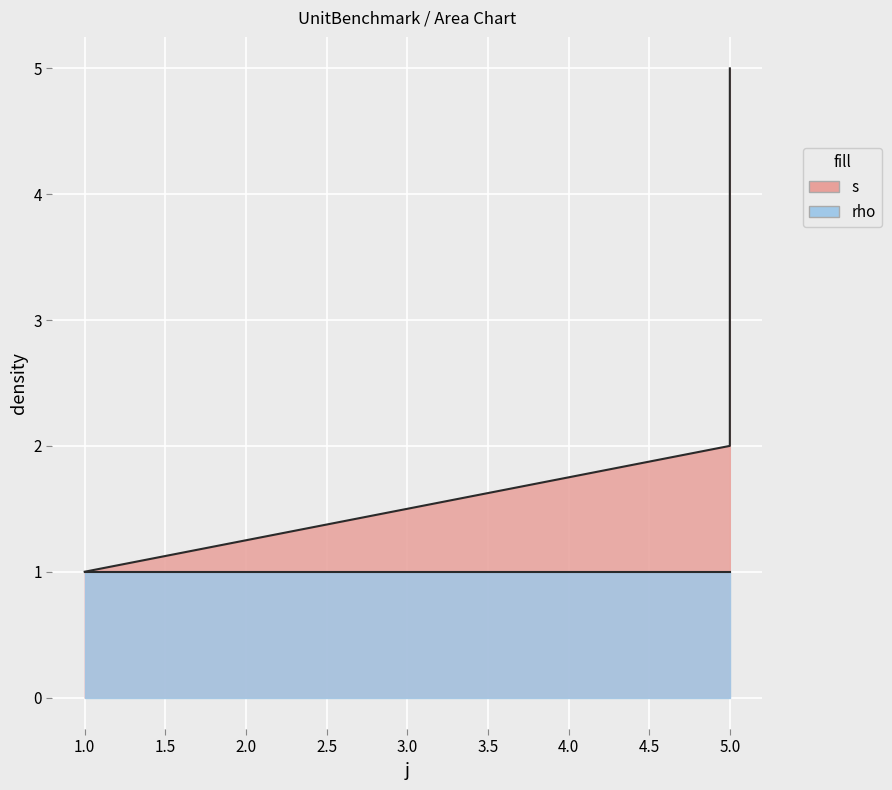

Which label corresponds to the largest value in the chart?

5